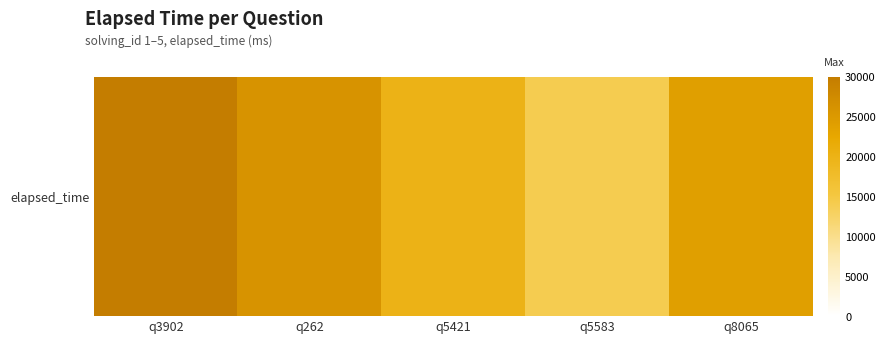

What is the change in value from q262 to q8065?

-2000